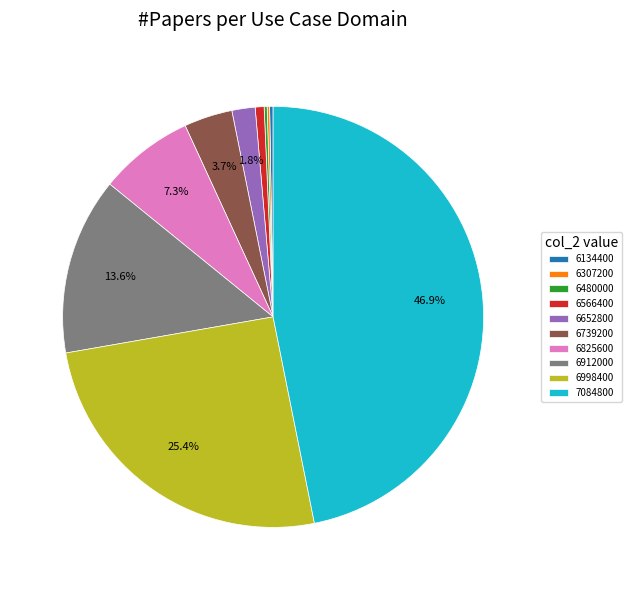

How much of the chart is everything except 7084800?

53.1%